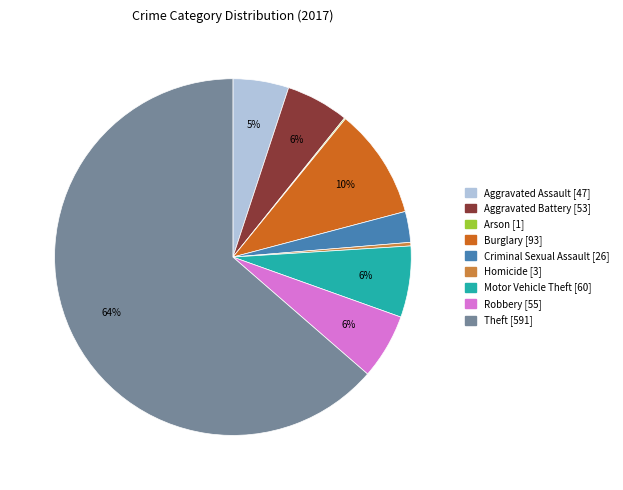

Does Theft represent more than half of the total?

Yes